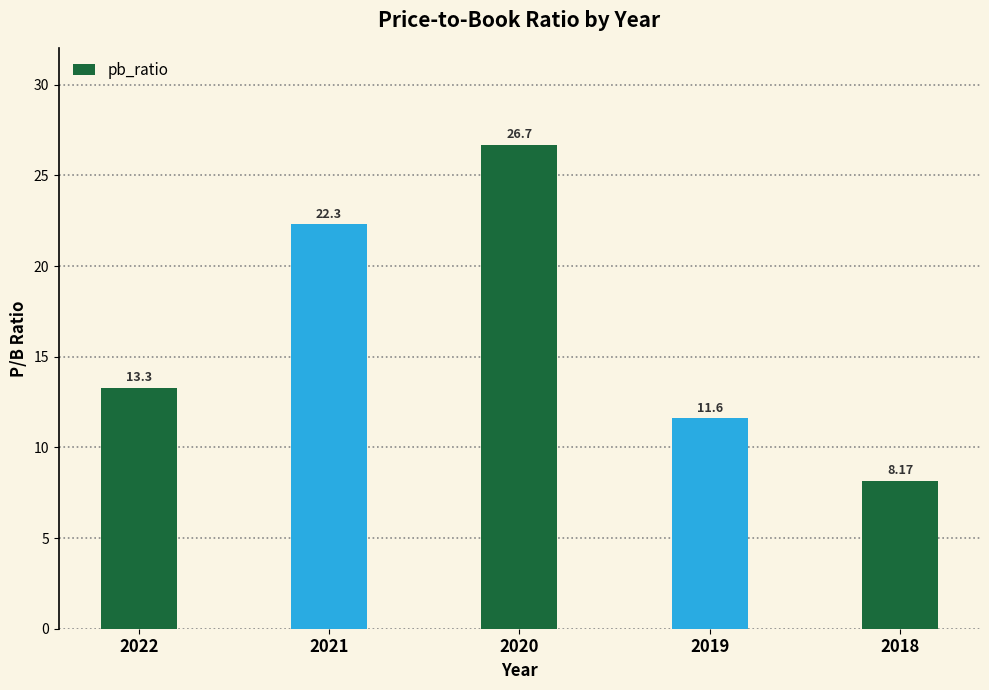

Does the chart contain stacked bars?

No